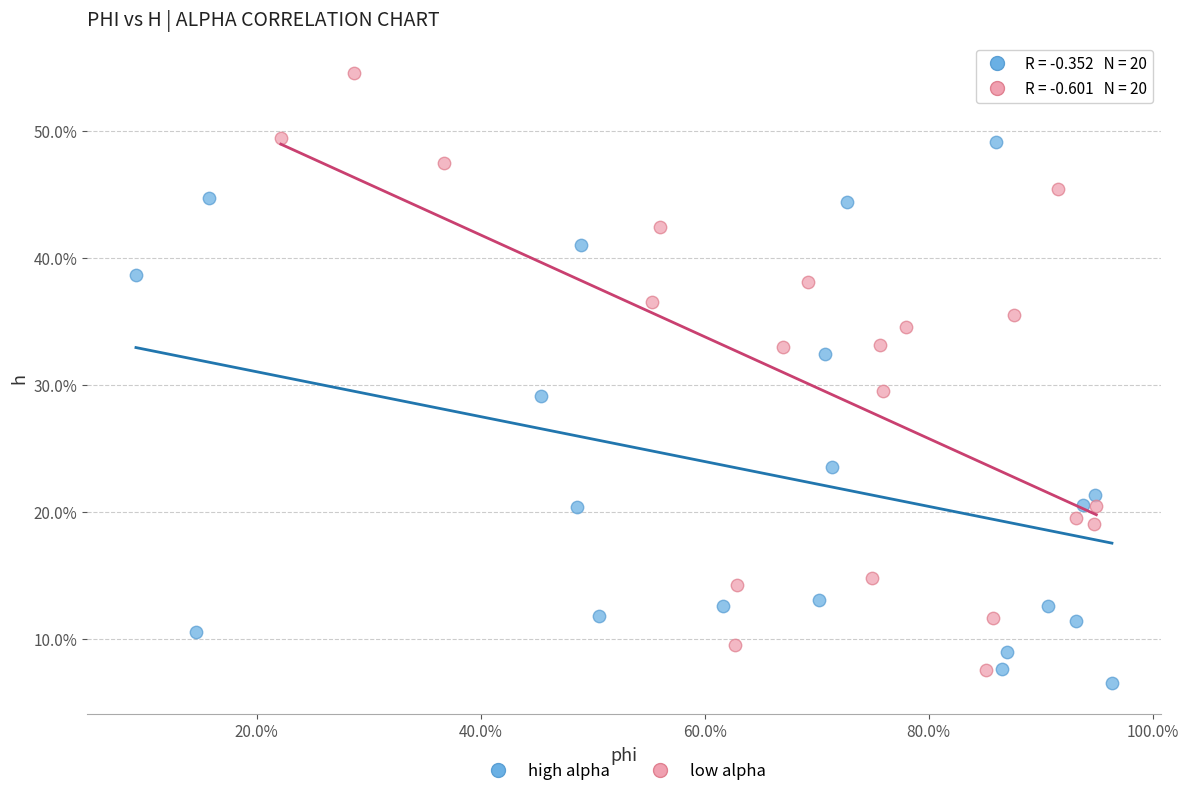

Which series reaches the minimum Y coordinate?

high alpha